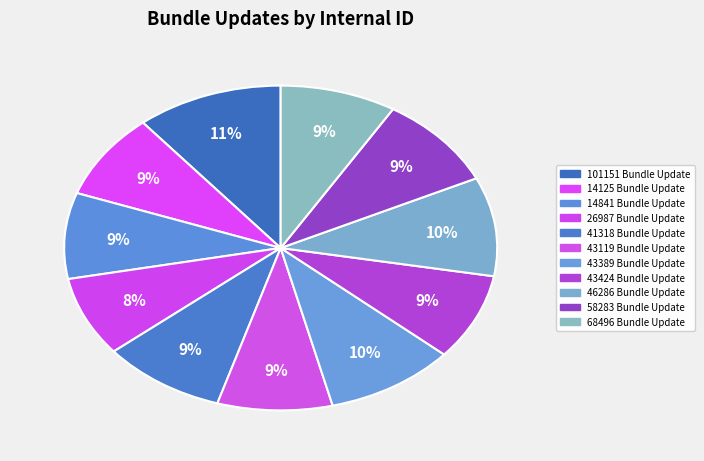

How many slices are in this pie chart?

11